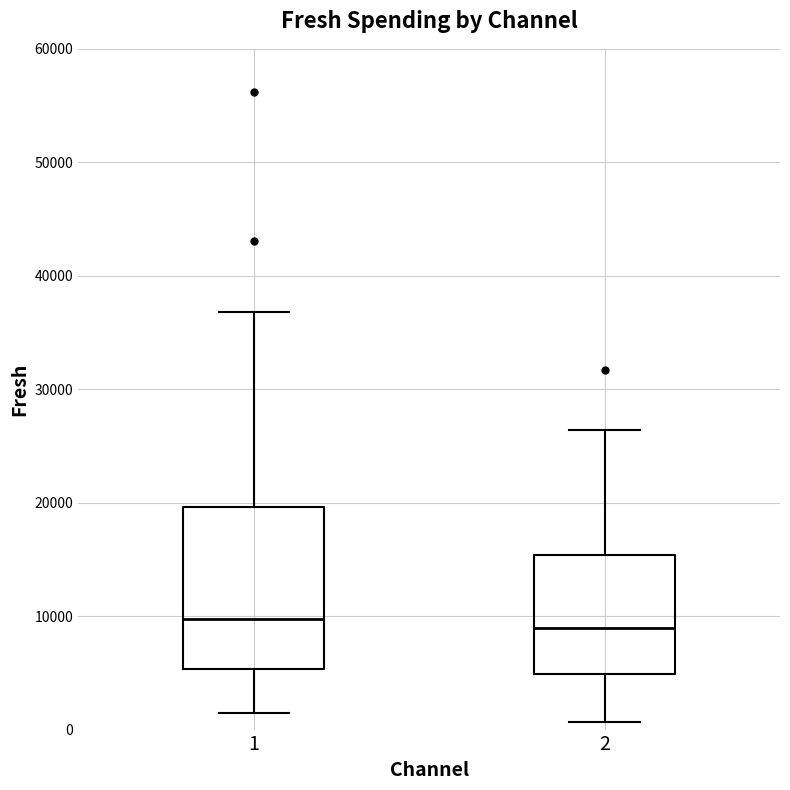

Reading left to right, read every box against the y-axis: the position of its median line, the range the box covers, and the ends of its whiskers. The values are not printed on the chart, so give them approximately, as read against the axis.

1: median 10000, box 5000 to 20000, whiskers 2000 to 37000
2: median 9000, box 5000 to 15000, whiskers 1000 to 26000